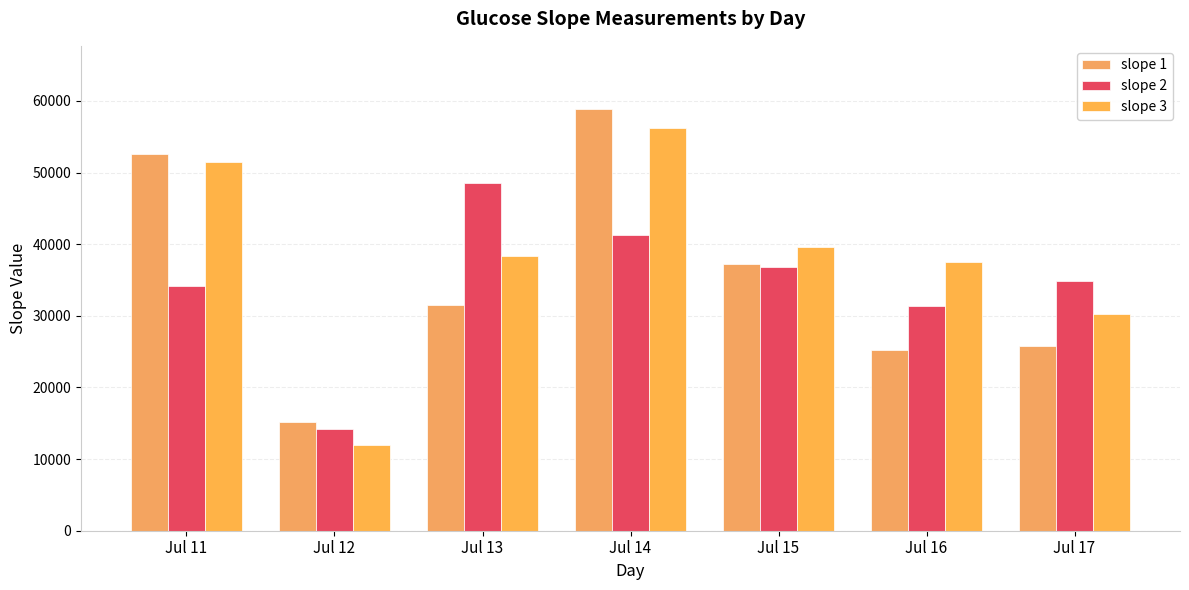

What is the greatest value displayed?

58861.0